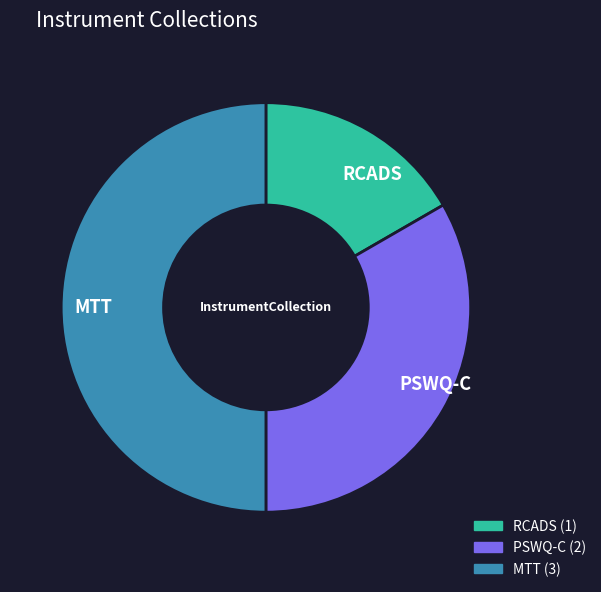

The RCADS slice represents 25% of the pie. True or false?

False